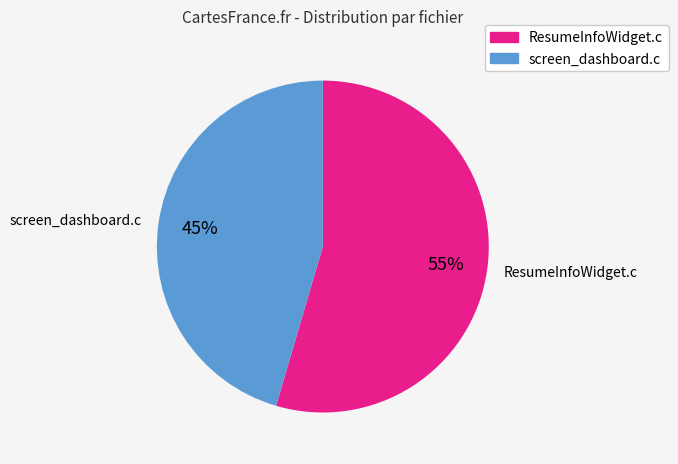

Rank the categories by value from lowest to highest.

screen_dashboard.c, ResumeInfoWidget.c